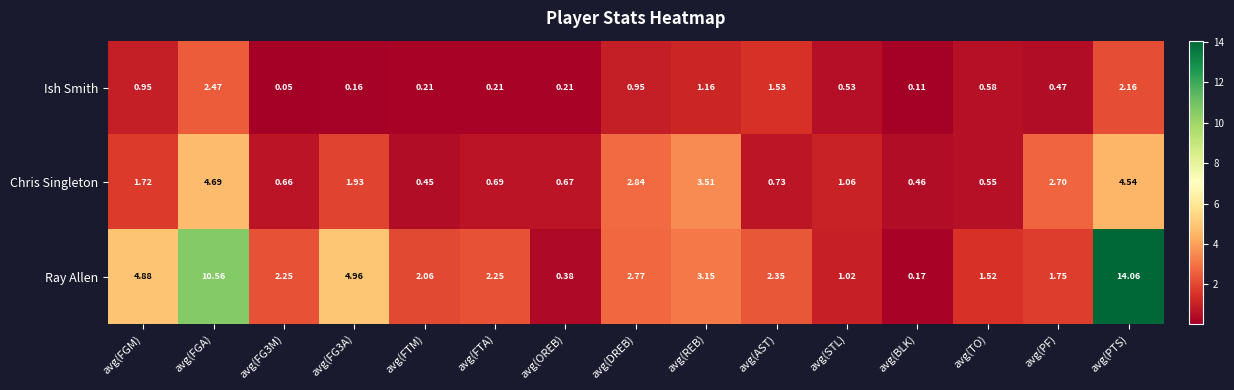

Rank the series at avg(FG3A) from highest to lowest value.

Ray Allen, Chris Singleton, Ish Smith